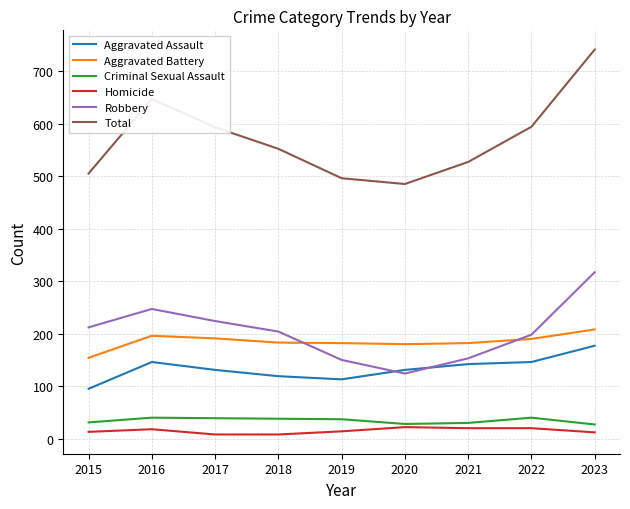

At which category is the sum across all series the highest?

2023